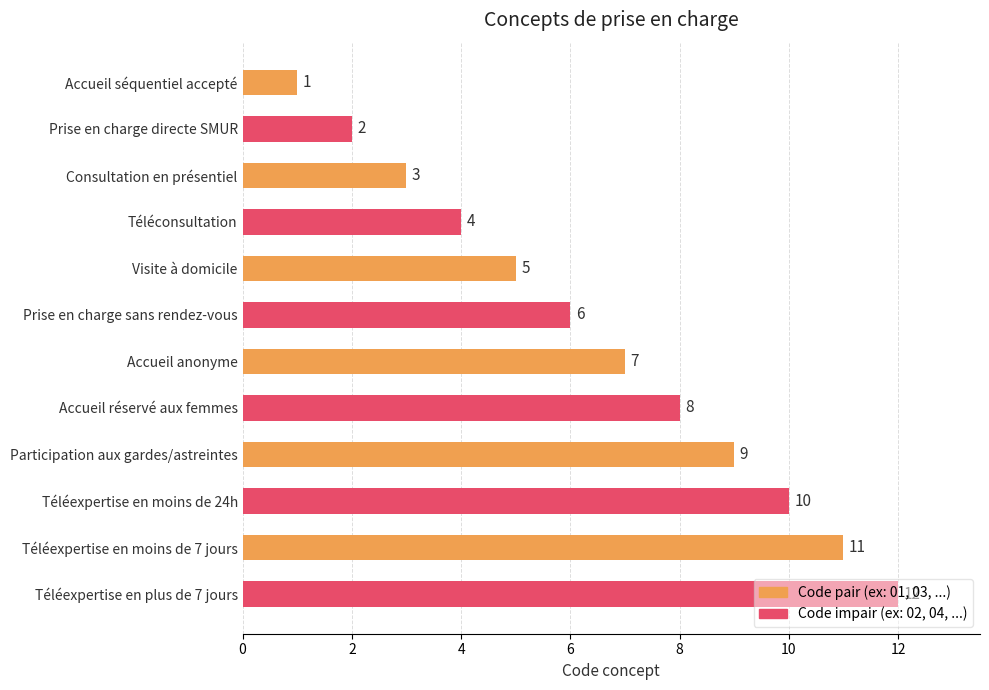

How many categories are shown in the chart?

12